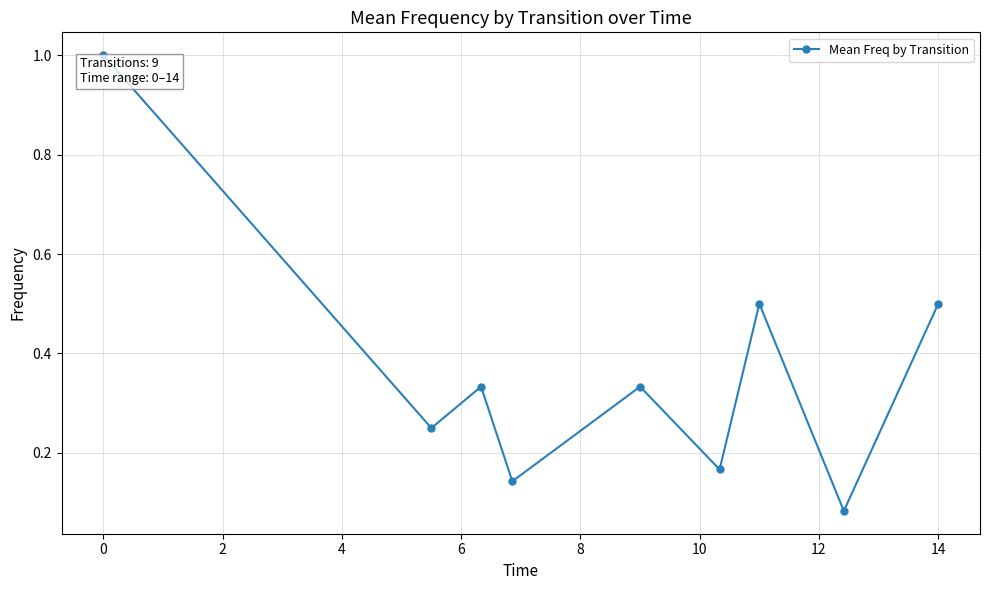

What is the greatest value displayed?

1.0